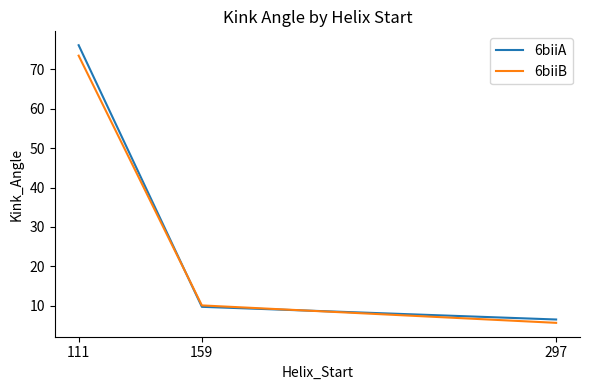

Which series changed the most between 159 and 297?

6biiB